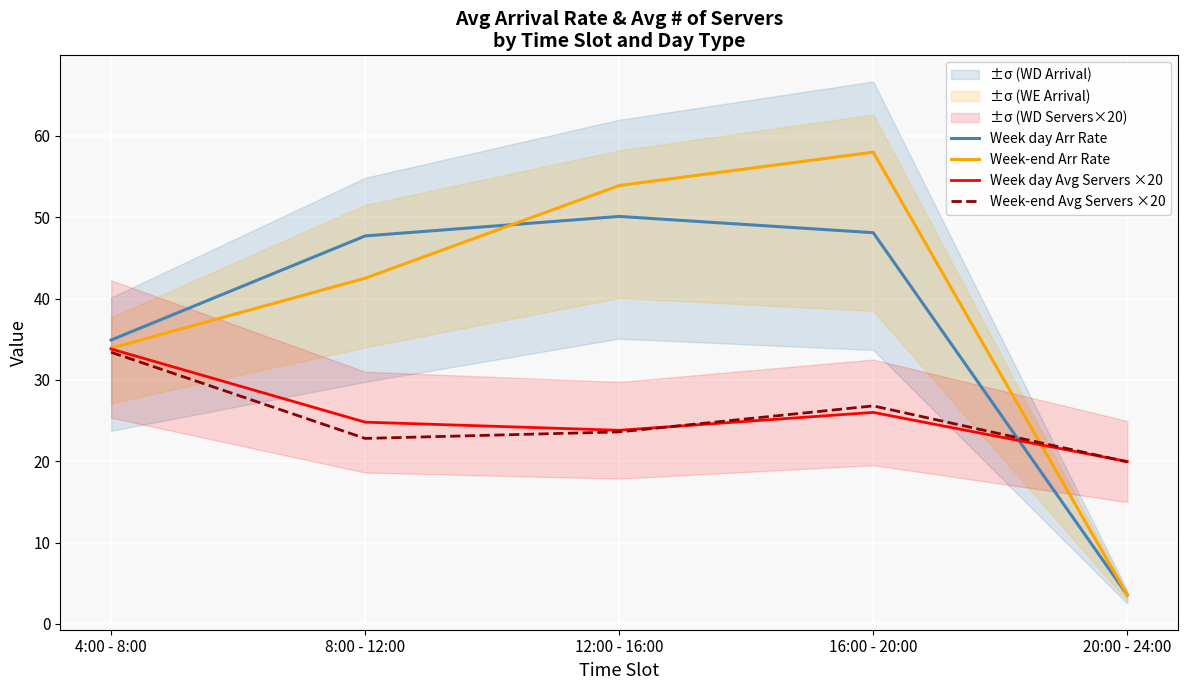

Where is the first local minimum for Week day Avg Servers ×20?

12:00 - 16:00